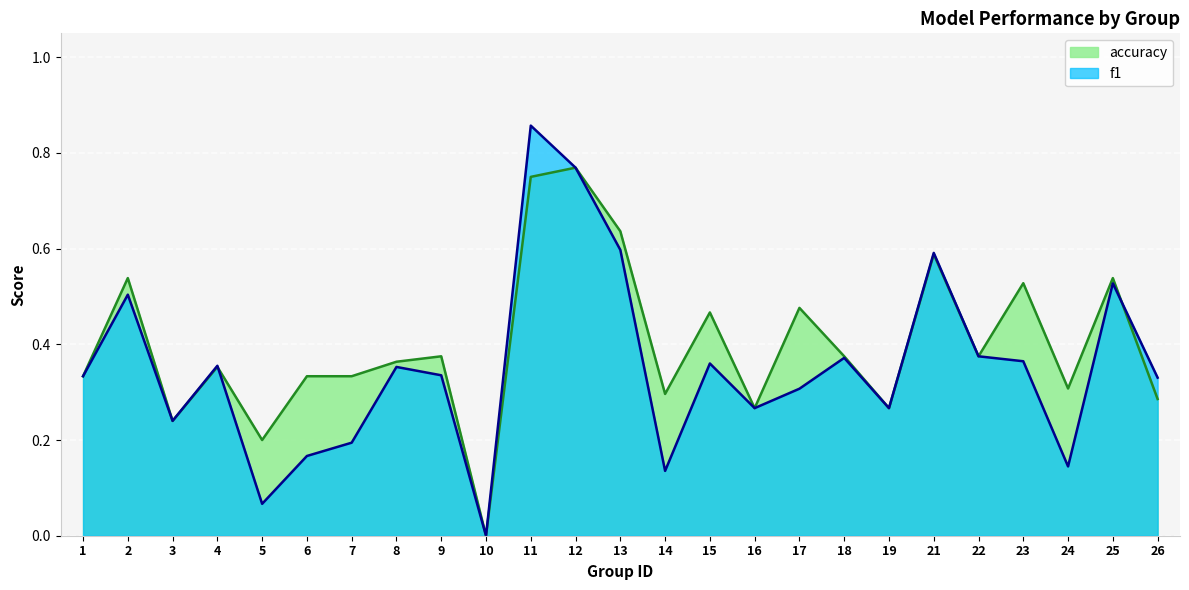

In f1, how many points are lower than both neighbors (excluding endpoints)?

7